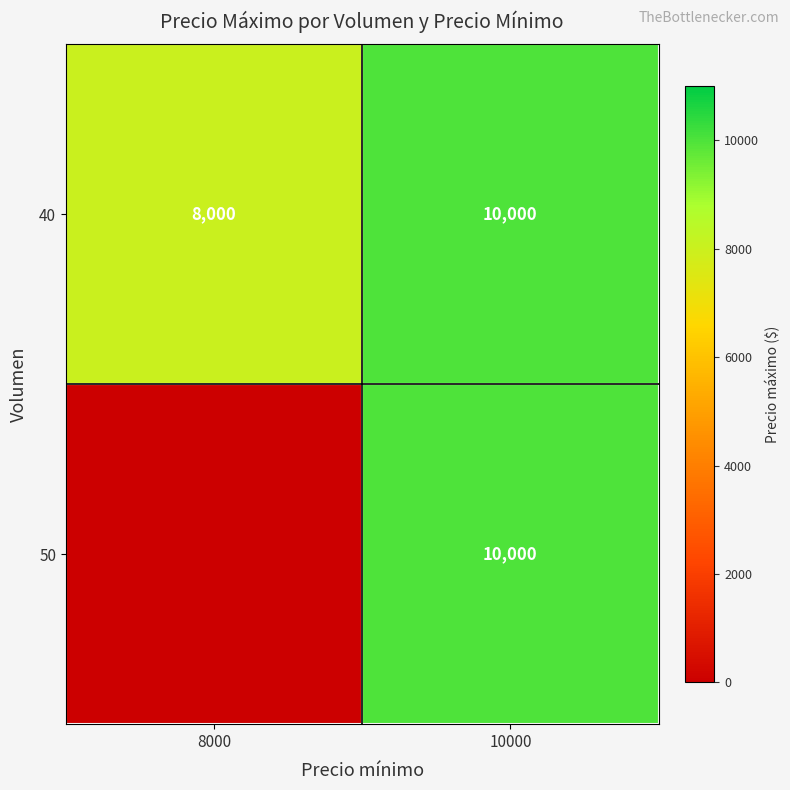

What is the difference between the maximum and minimum values in the 40 series?

2000